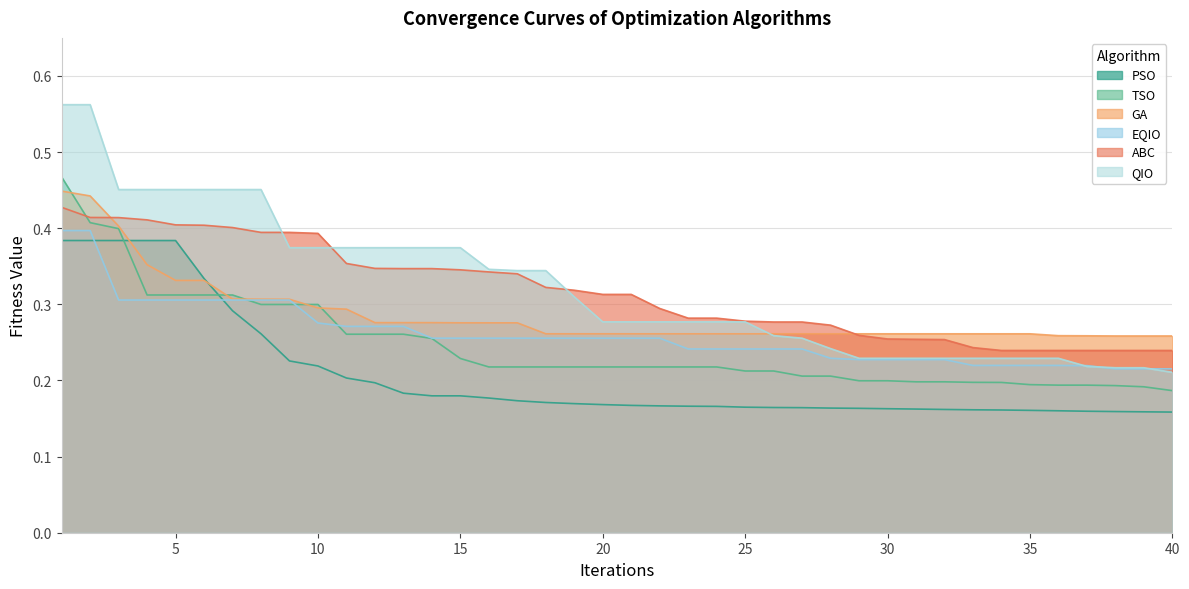

Does the chart display data point markers on the line(s)?

No